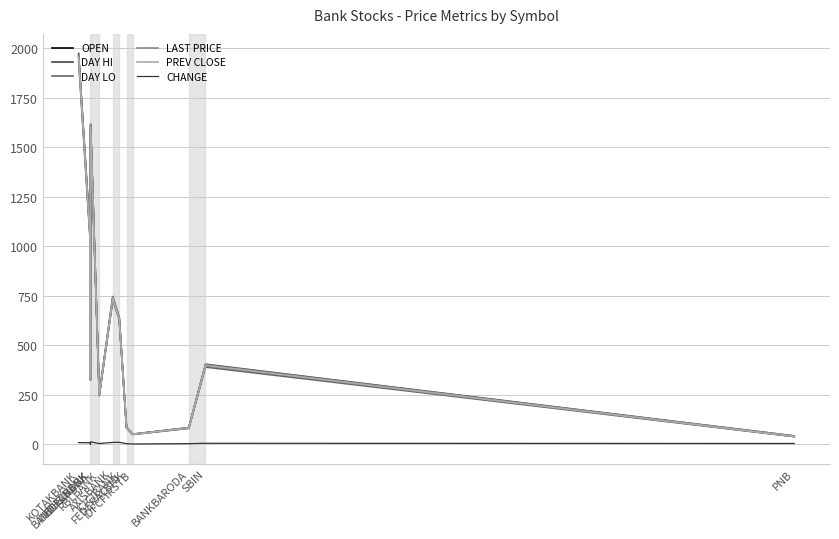

At which category is the sum across all series the highest?

KOTAKBANK